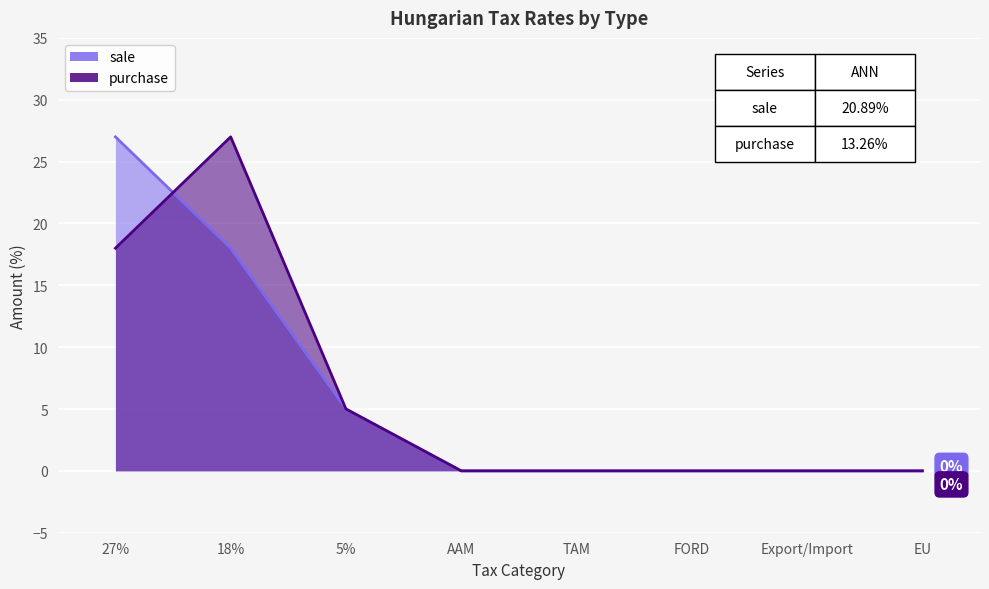

What is the label of the 6th point from the left?

FORD